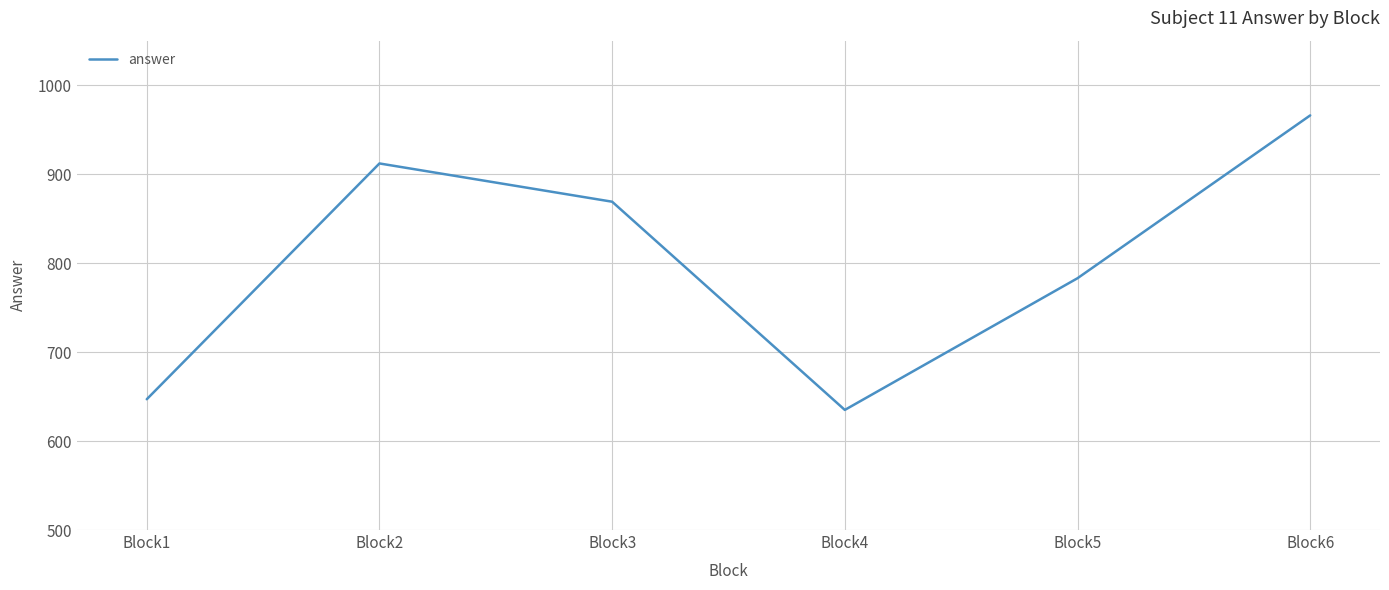

True or false: the data shows 783 at Block5.

True